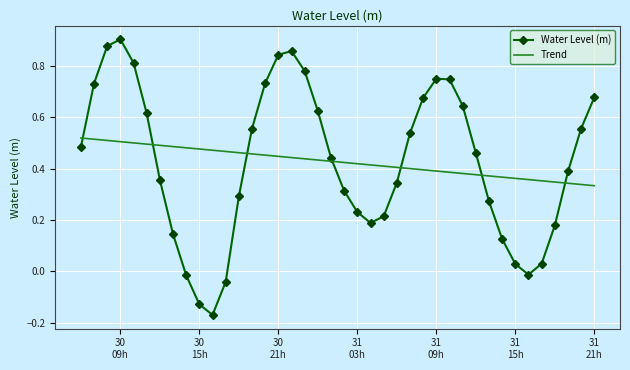

List the series in order of their peak value, lowest first.

Trend, Water Level (m)